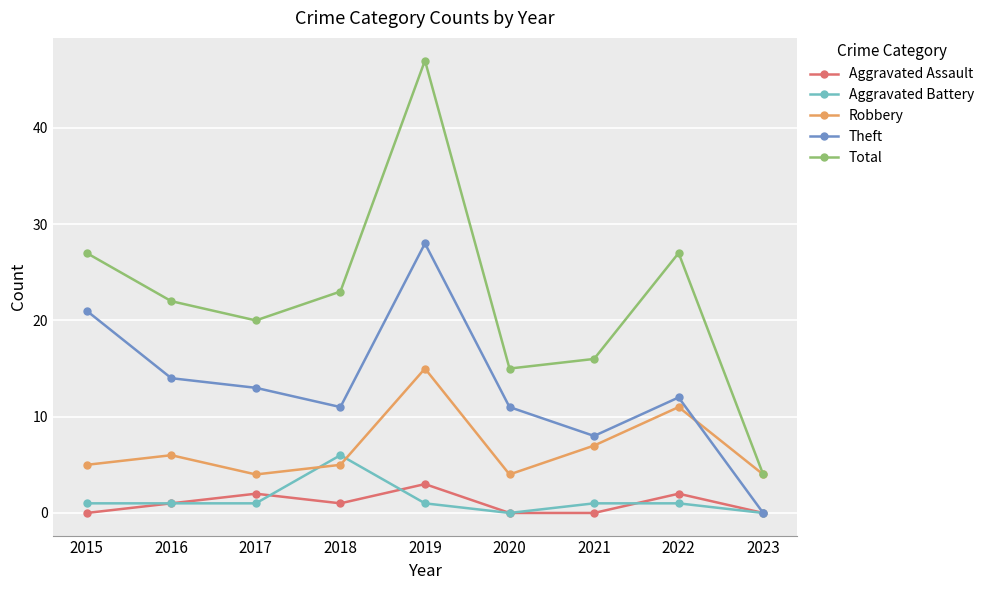

In Theft, how many points are lower than both neighbors (excluding endpoints)?

2